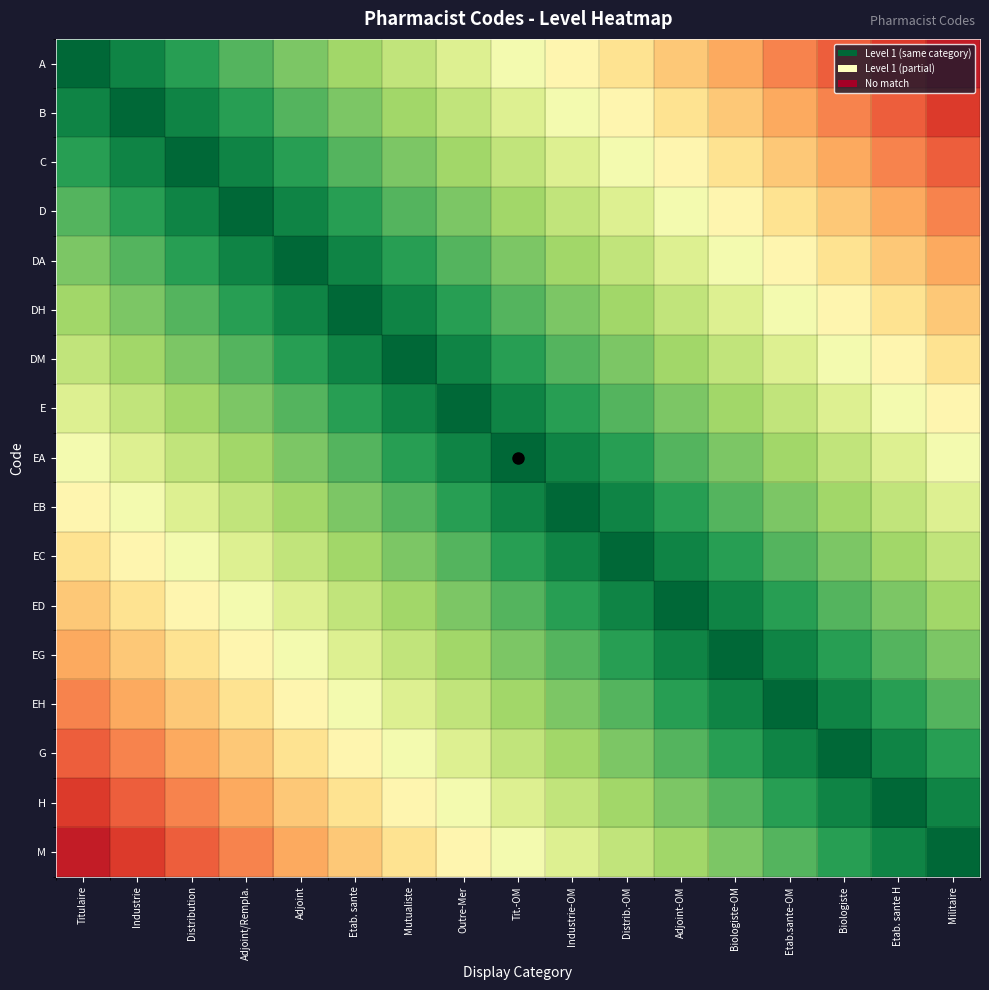

At which category is the sum across all series the highest?

Tit.-OM